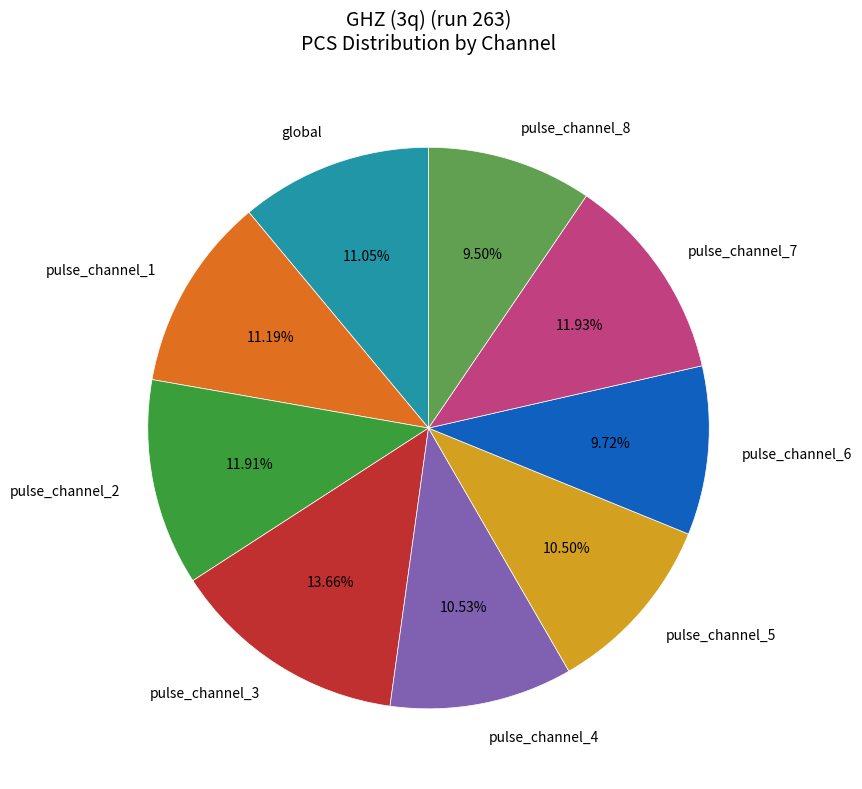

What percentage is the pulse_channel_4 slice, to the nearest percent?

11%